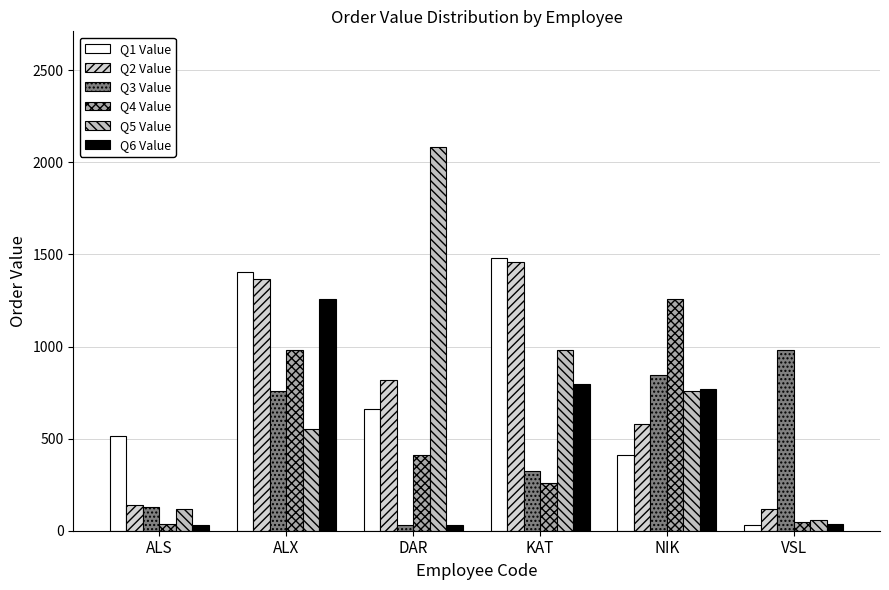

Reading right to left, transcribe all the data shown in this chart.

Q1 Value: VSL=31.7	NIK=413.4	KAT=1483.3	DAR=658.3	ALX=1405.1	ALS=513.0
Q2 Value: VSL=116.1	NIK=581.7	KAT=1460.6	DAR=819.1	ALX=1365.4	ALS=139.7
Q3 Value: VSL=980.3	NIK=848.1	KAT=323.8	DAR=32.5	ALX=760.7	ALS=126.9
Q4 Value: VSL=45.6	NIK=1257.7	KAT=257.3	DAR=413.4	ALX=980.3	ALS=34.0
Q5 Value: VSL=60.1	NIK=760.7	KAT=981.3	DAR=2085.8	ALX=552.8	ALS=116.1
Q6 Value: VSL=36.7	NIK=768.3	KAT=794.6	DAR=29.4	ALX=1257.7	ALS=31.7